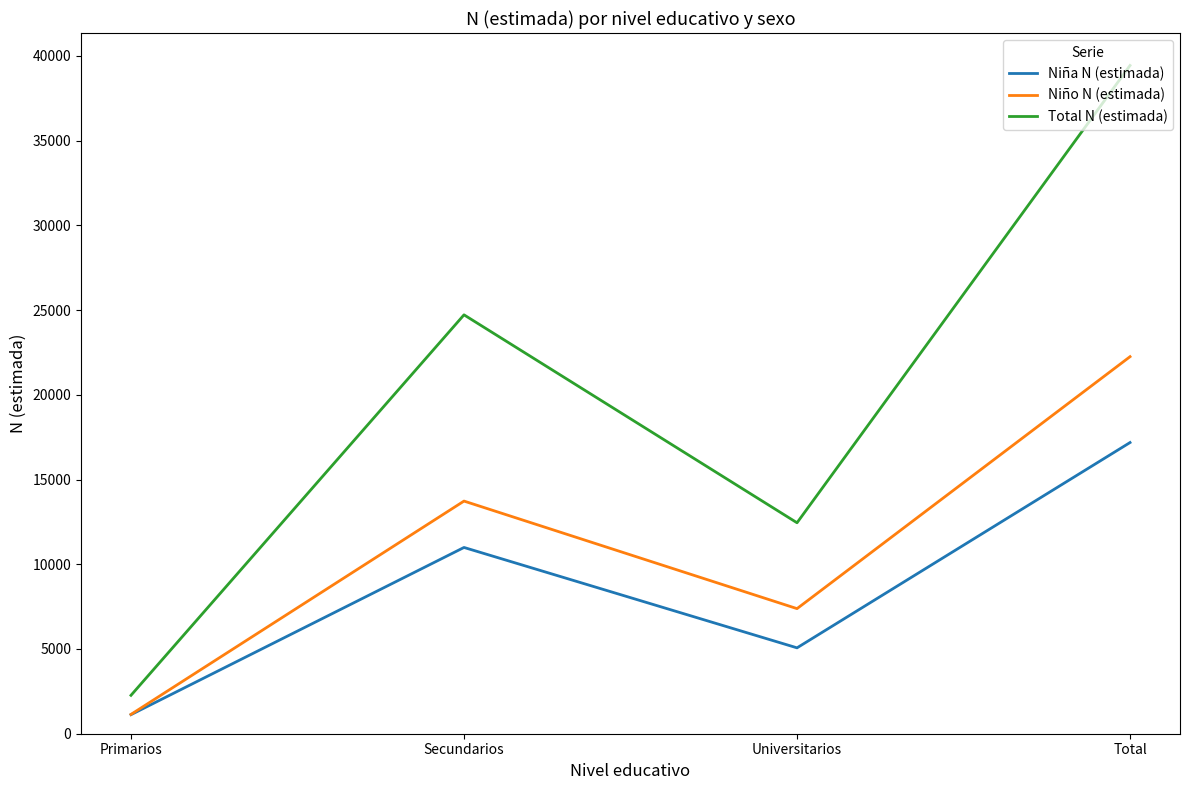

What is the sum of all Niño N (estimada) values?

44503